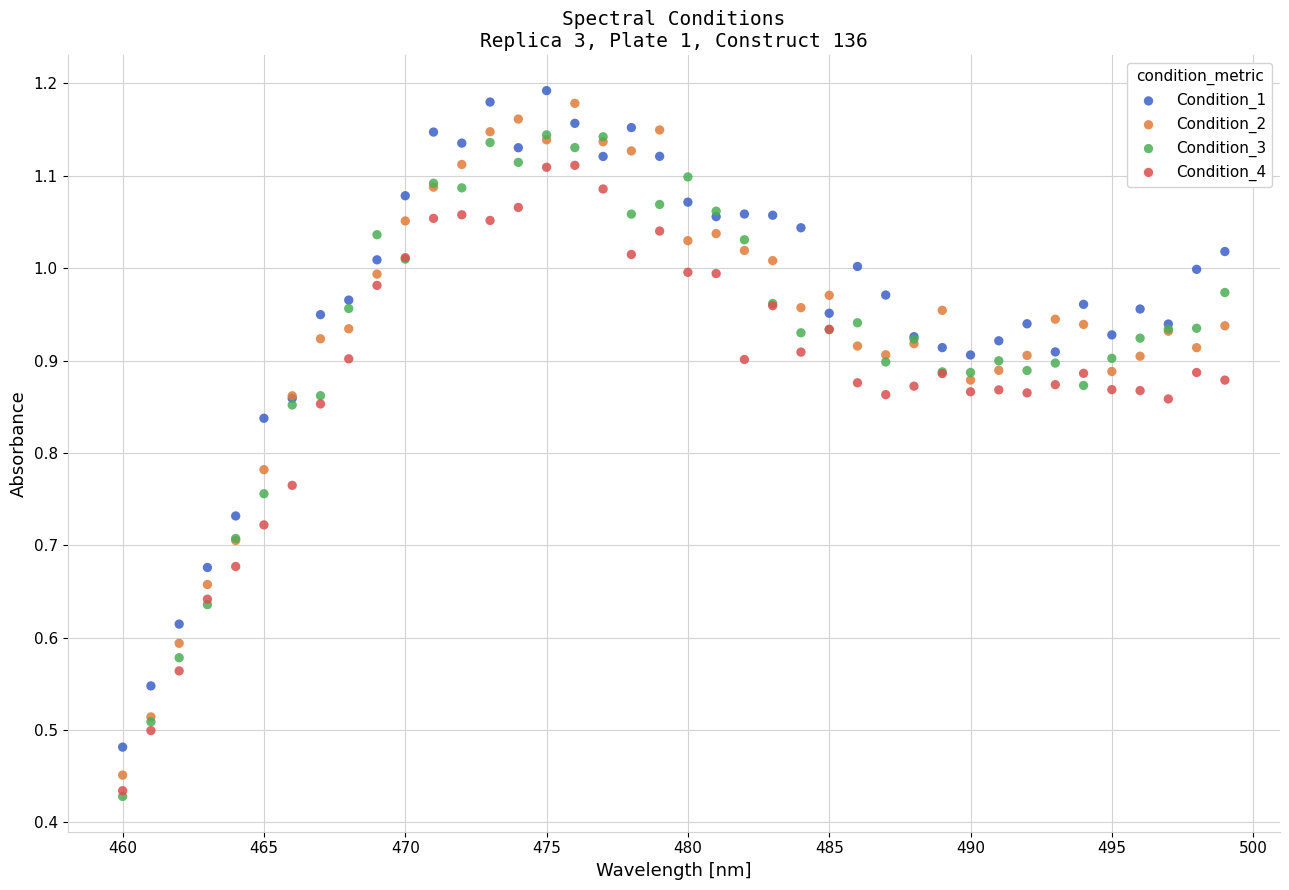

What are all the series names shown in the legend?

Condition_1, Condition_2, Condition_3, Condition_4